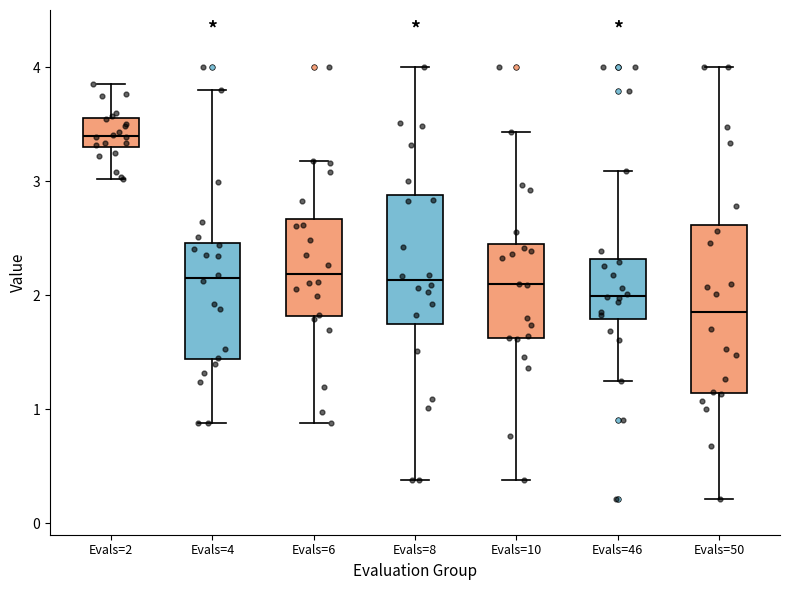

Where does the upper whisker of the box for Evals=4 end on the y-axis? The values are not printed on the chart, so give them approximately, as read against the axis.

3.8